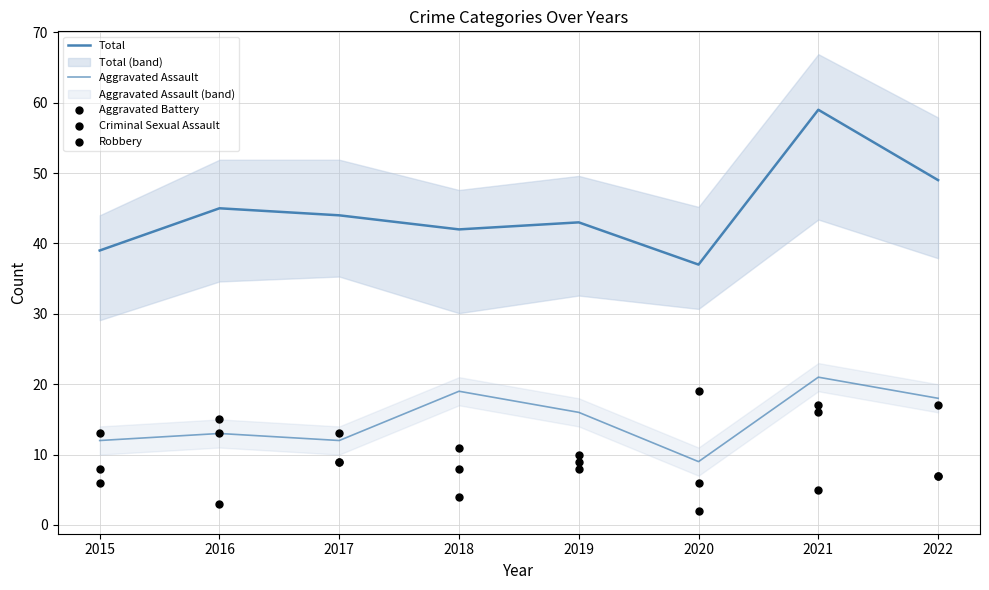

What is the total value across all series at 2016?

89